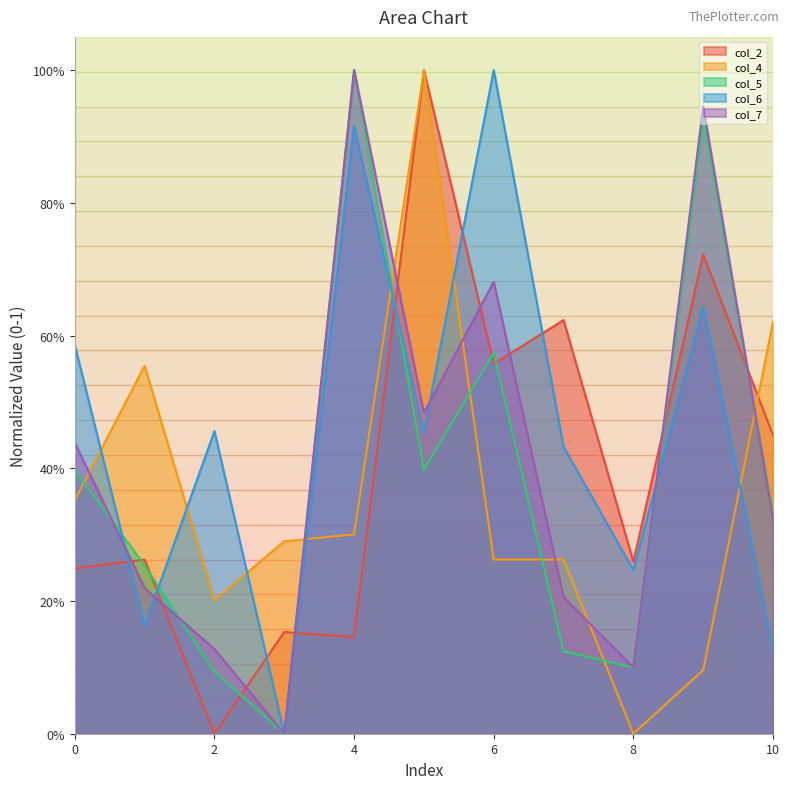

At how many categories does at least one series exceed 0?

11